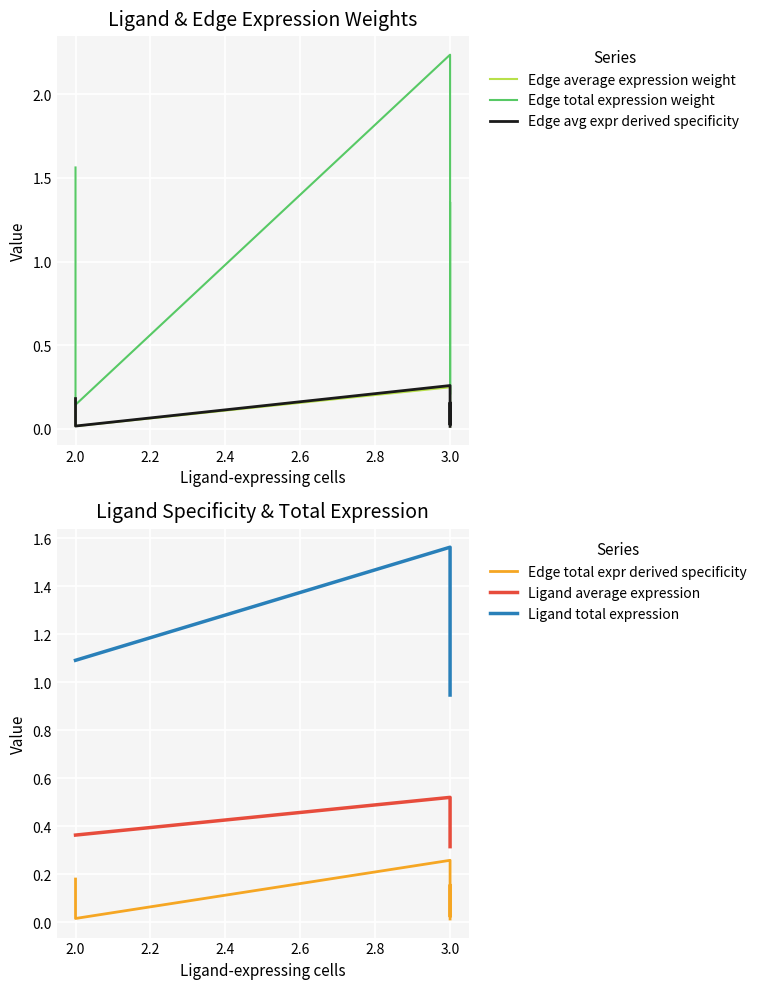

Reading right to left, list all the values displayed in this chart.

Edge average expression weight: 0.0	0.1	0.2	0.0	0.1	0.2	0.0	0.1	0.2
Edge total expression weight: 0.1	0.8	1.4	0.2	1.3	2.2	0.1	0.9	1.6
Edge avg expr derived specificity: 0.0	0.1	0.2	0.0	0.2	0.3	0.0	0.1	0.2
Edge total expr derived specificity: 0.0	0.1	0.2	0.0	0.2	0.3	0.0	0.1	0.2
Ligand average expression: 0.3	0.3	0.3	0.5	0.5	0.5	0.4	0.4	0.4
Ligand total expression: 0.9	0.9	0.9	1.6	1.6	1.6	1.1	1.1	1.1